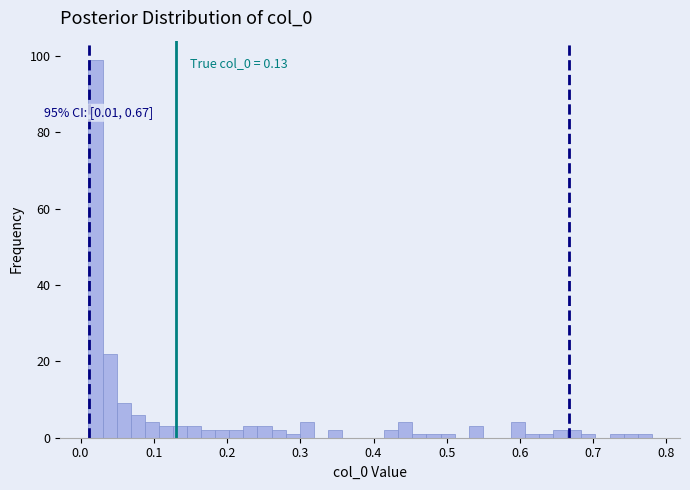

Around what value on the x-axis is the tallest bar? Give the approximate position of its centre, as read against the axis.

0.02